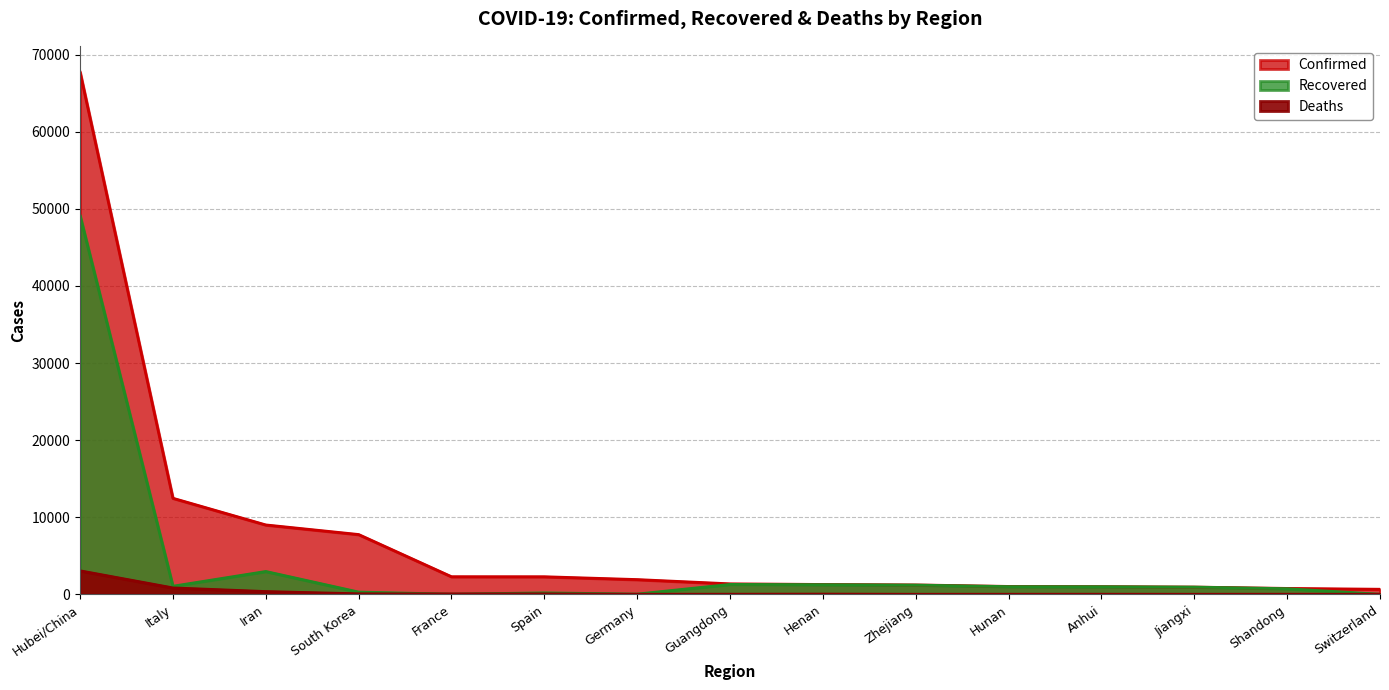

The value of Confirmed at Germany is 1908. True or false?

True